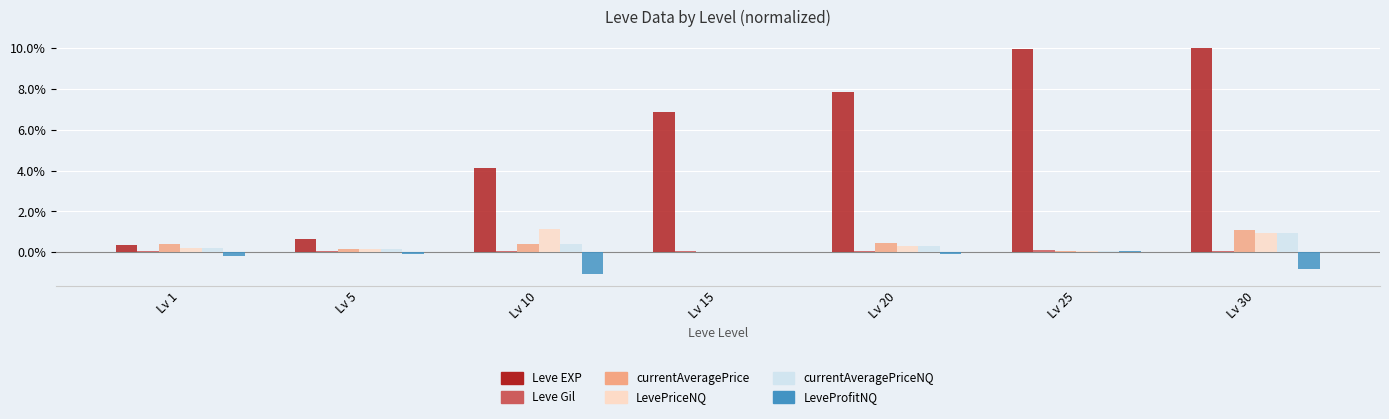

Which series has the largest total across all categories?

Leve EXP